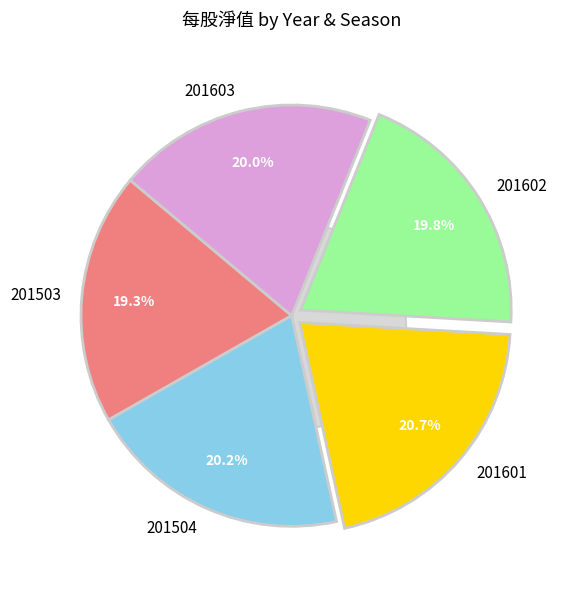

Which slice is the smallest?

201503